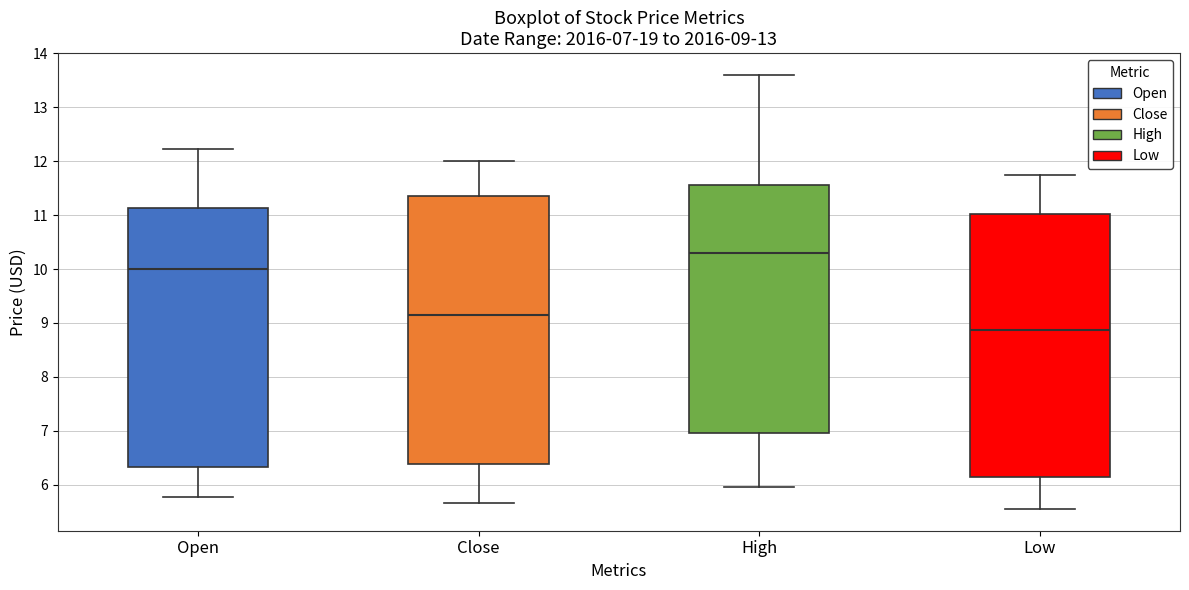

Which box's median line is the highest?

High